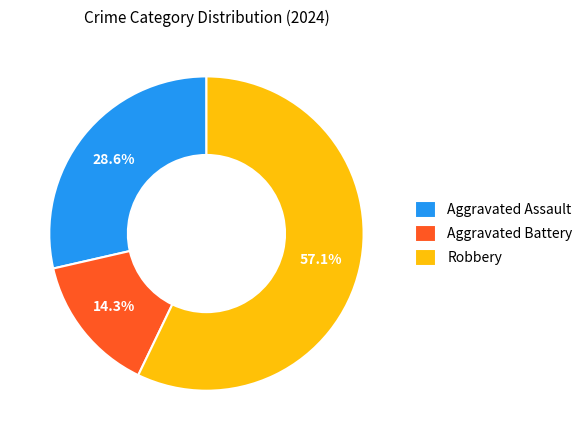

The Aggravated Assault slice represents 21% of the pie. True or false?

False